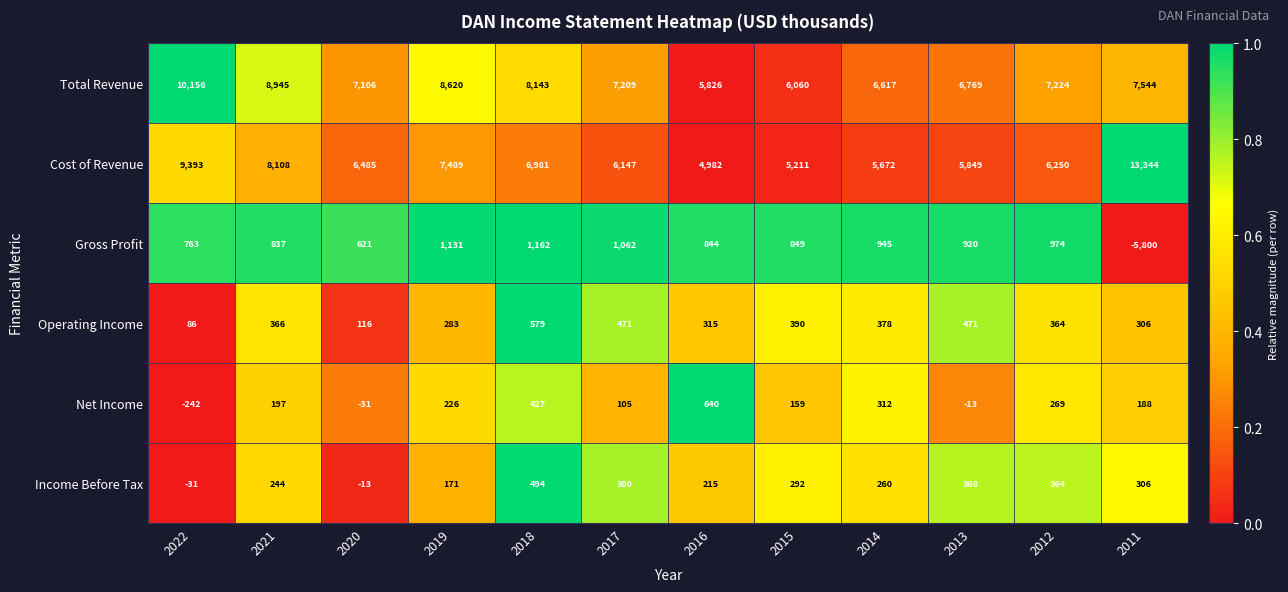

What is the maximum value shown in the chart?

13344